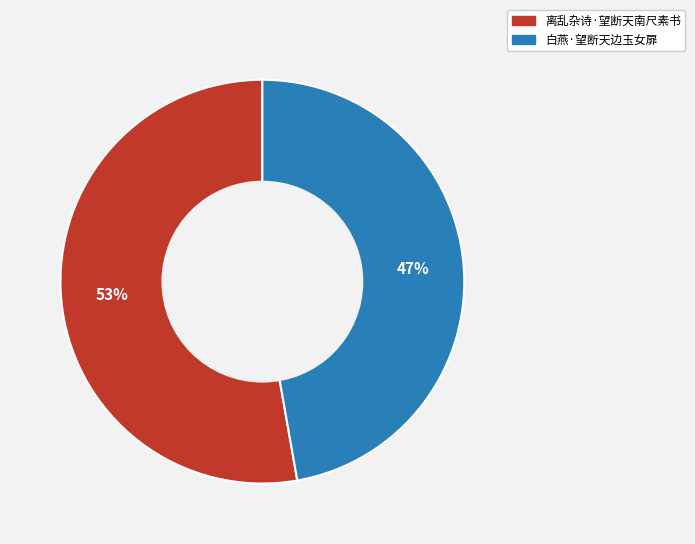

True or false: 白燕·望断天边玉女扉 accounts for 40% of the total.

False